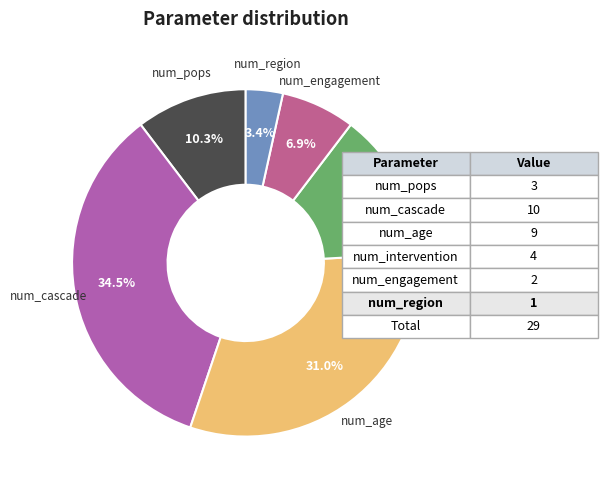

Which slice is the largest?

num_cascade